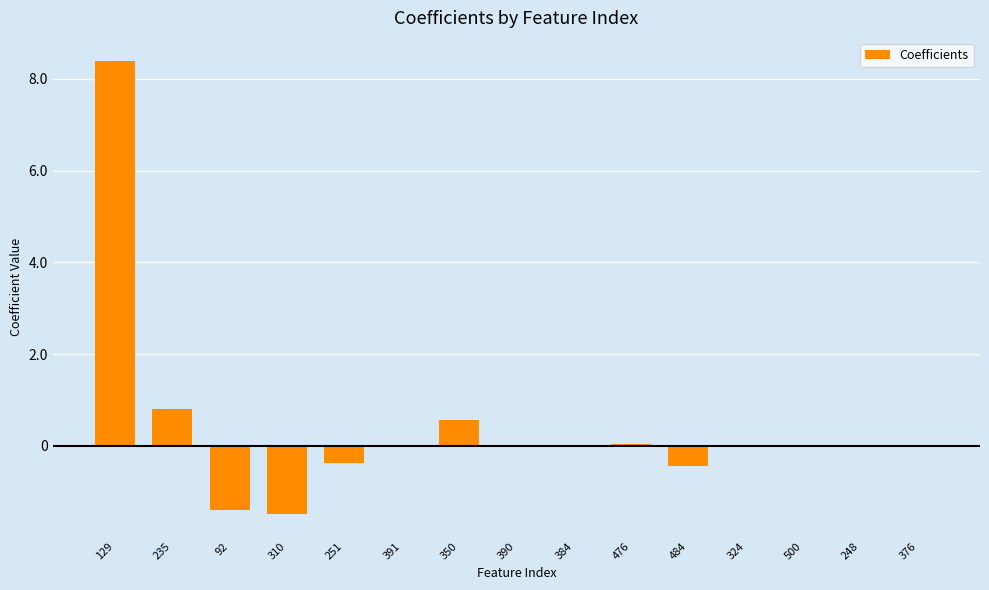

What is the sum of all values?

6.1